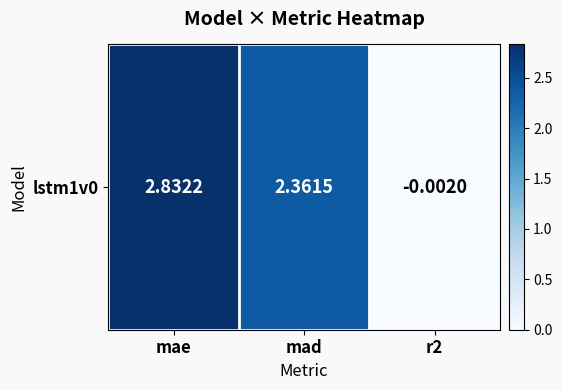

How many categories are shown in the chart?

3